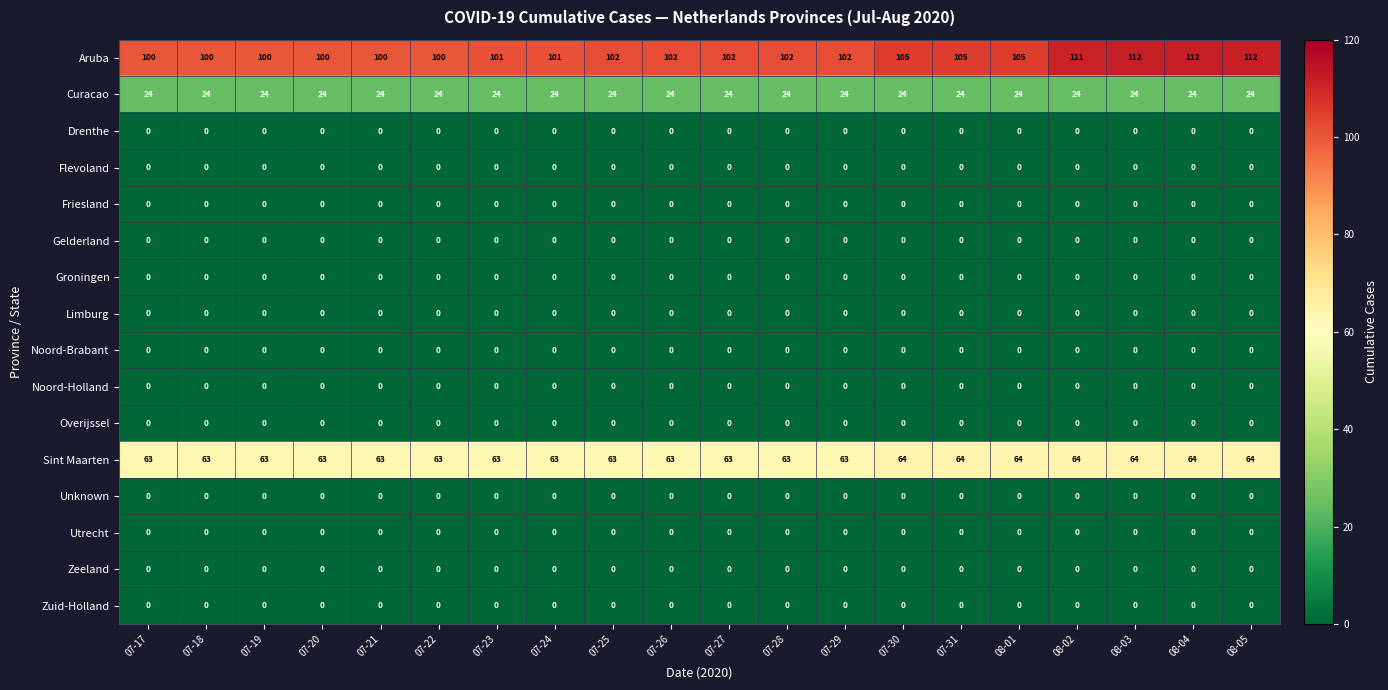

The value of Noord-Brabant at 07-21 is 0. True or false?

True